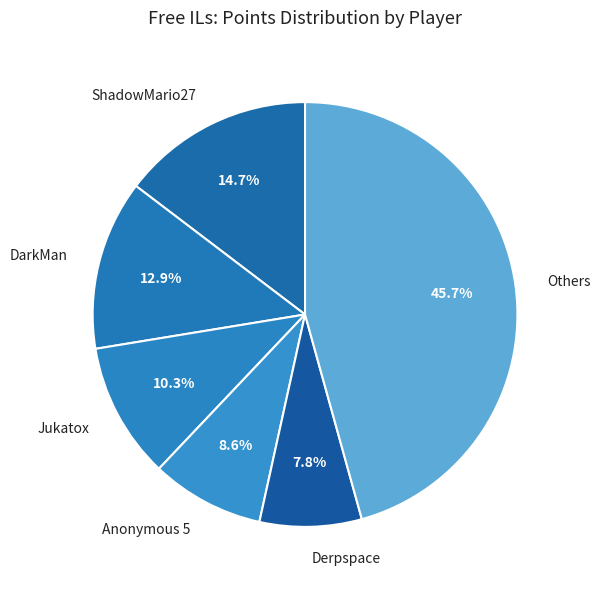

Approximately how many times larger is the value at DarkMan compared to Derpspace?

1.7